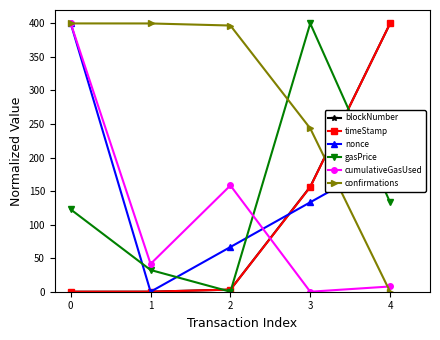

What is the maximum value for cumulativeGasUsed?

400.0